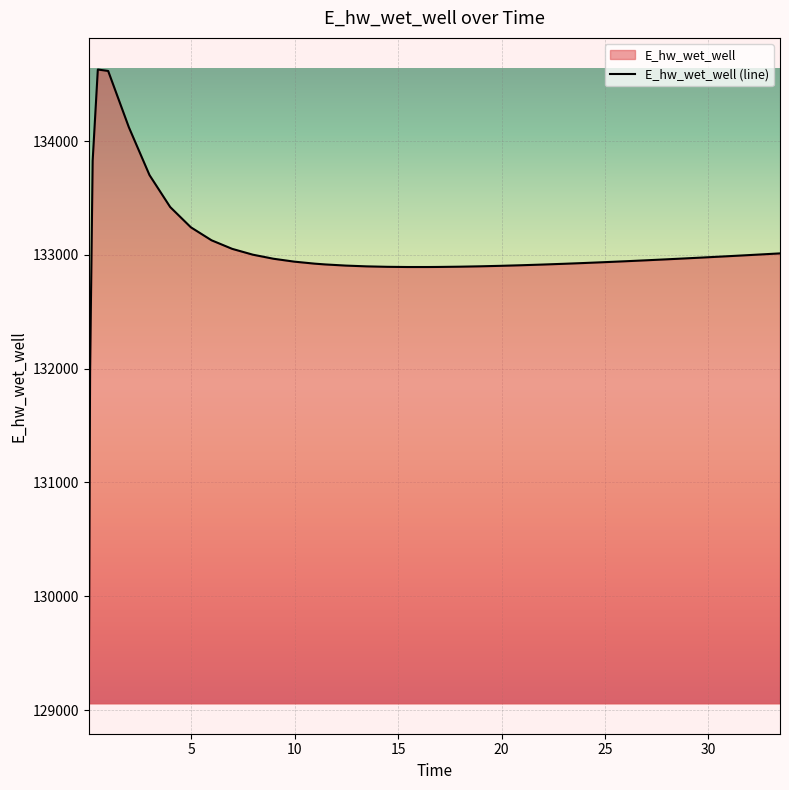

Which has a higher value, 1.96875 or 25.96875?

1.96875